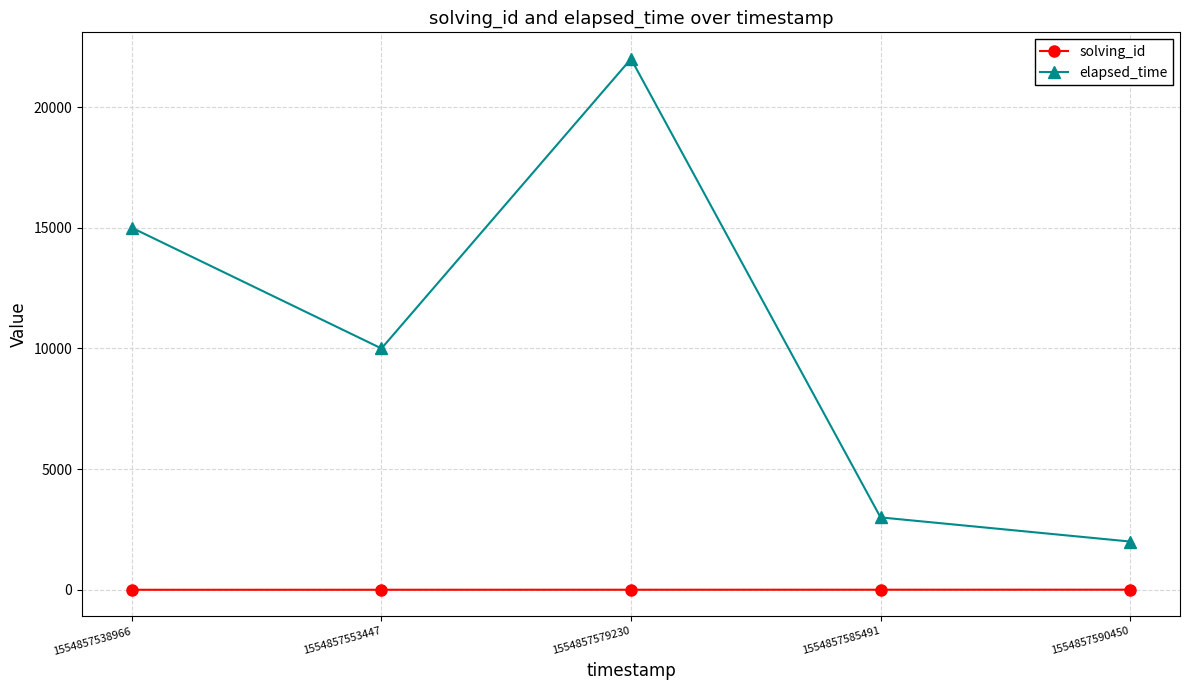

What is the difference between the second highest and second lowest values in the solving_id series?

2